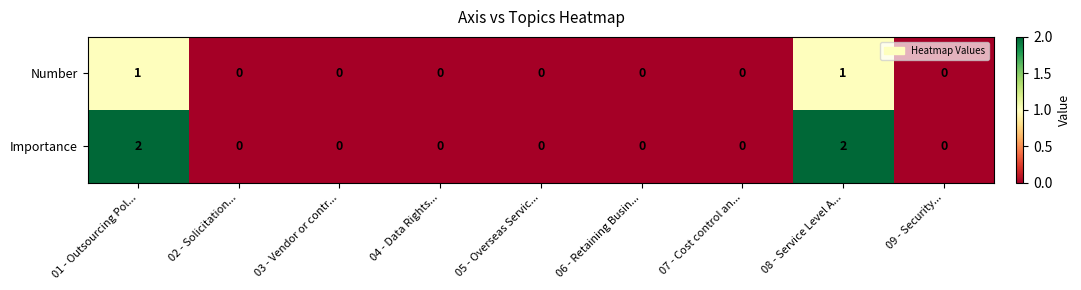

The Importance series shows 1 at 04 - Data Rights.... True or false?

False